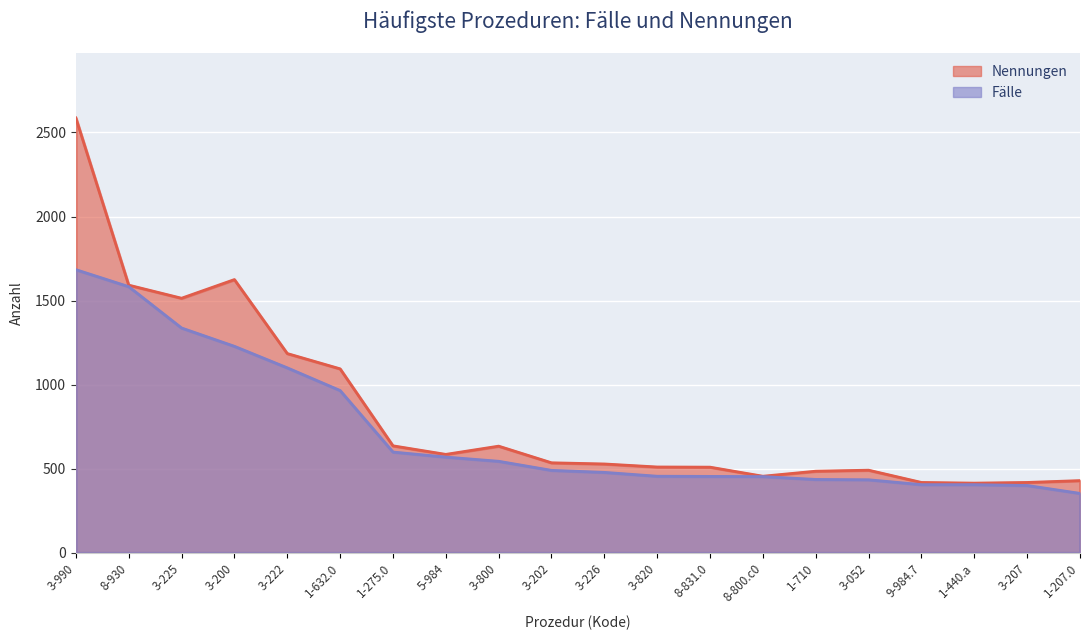

Which series has the largest total across all categories?

Nennungen